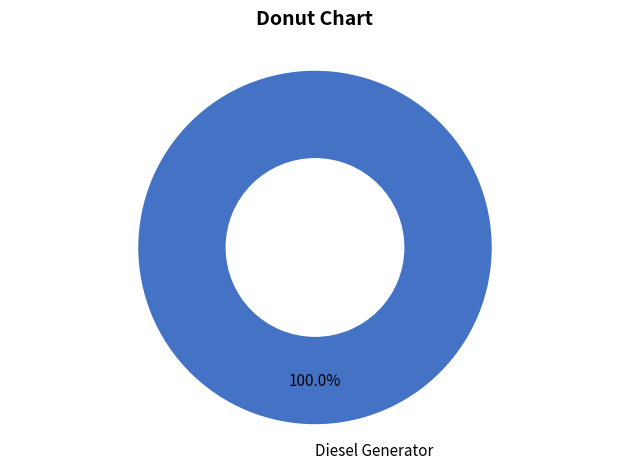

Does Diesel Generator represent more than half of the total?

Yes